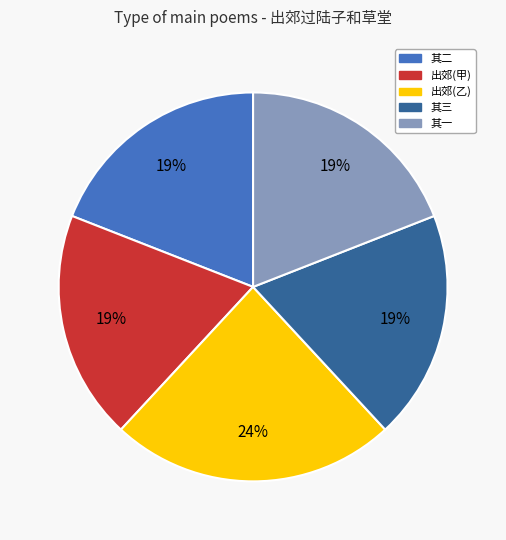

Is there any slice that represents more than half of the pie?

No